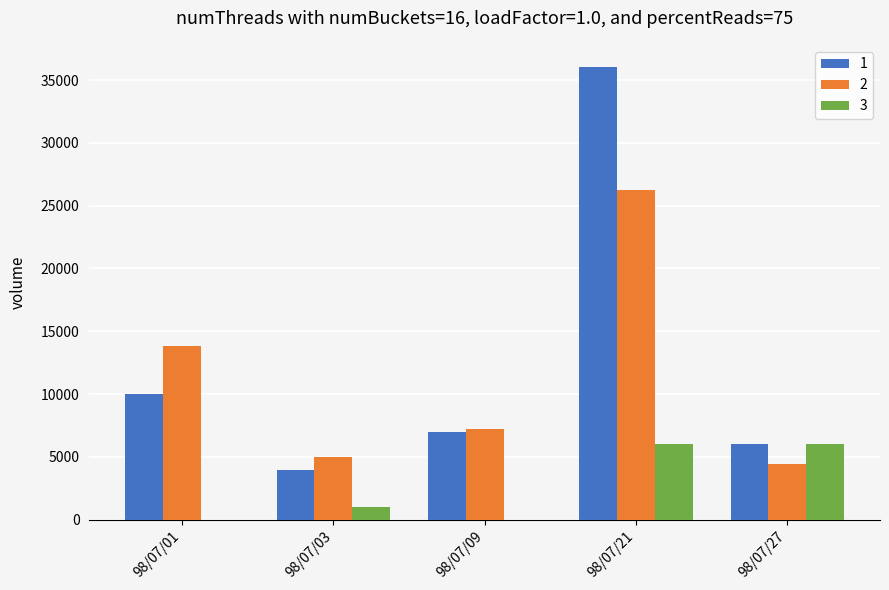

Where does the 1 series first go above 7000?

98/07/01